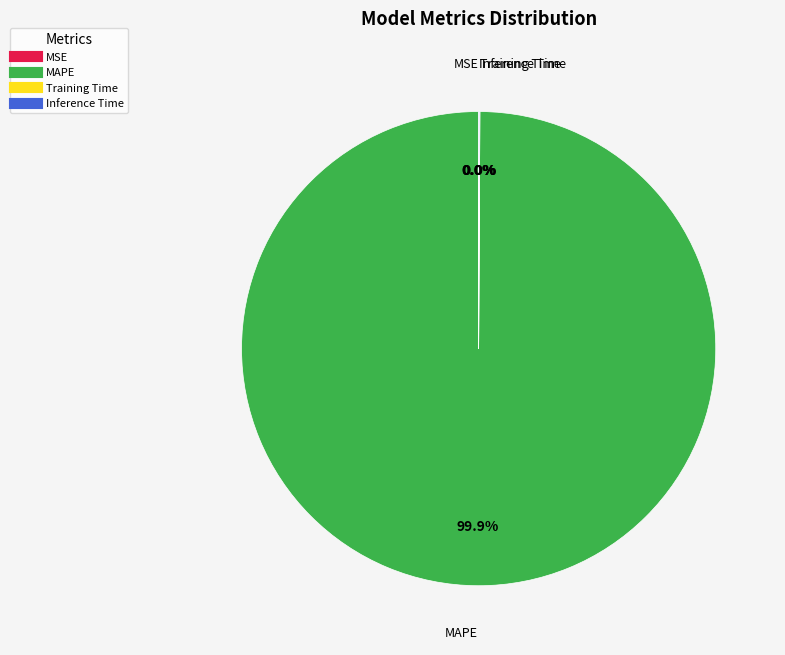

Which category has the biggest portion of the pie?

MAPE